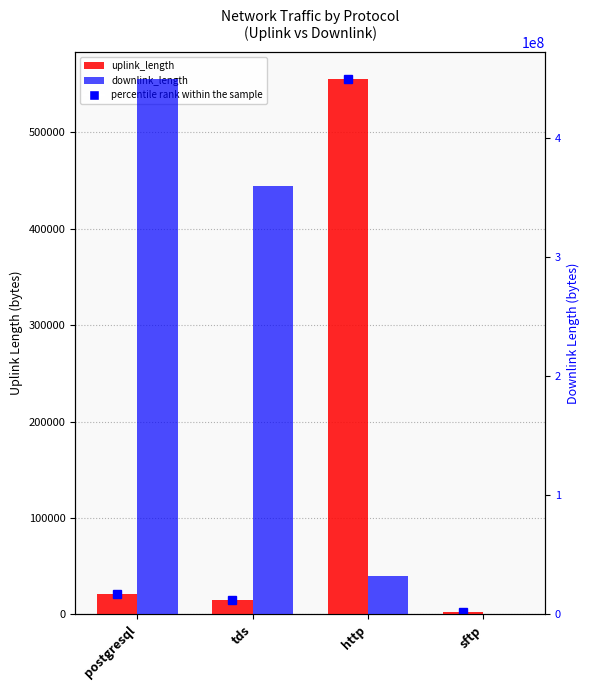

What is the lowest value of the uplink_length series?

2155